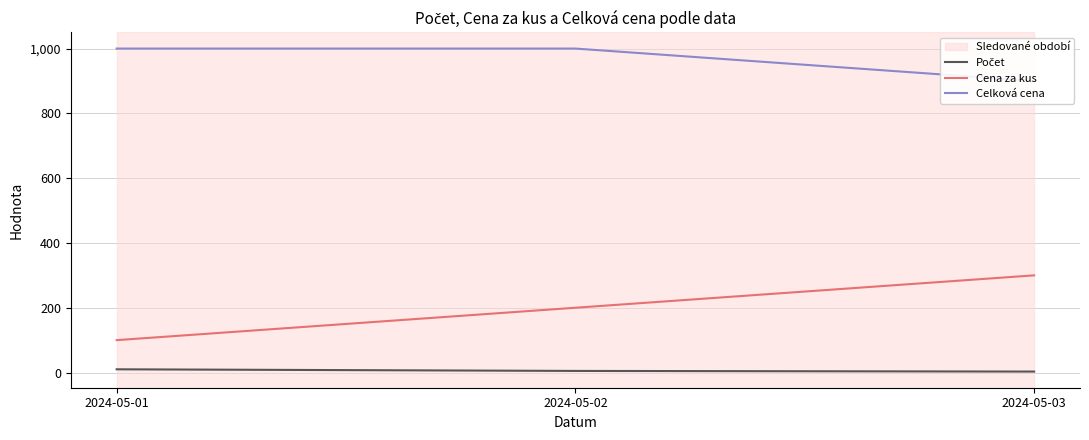

What is the smallest value displayed?

3